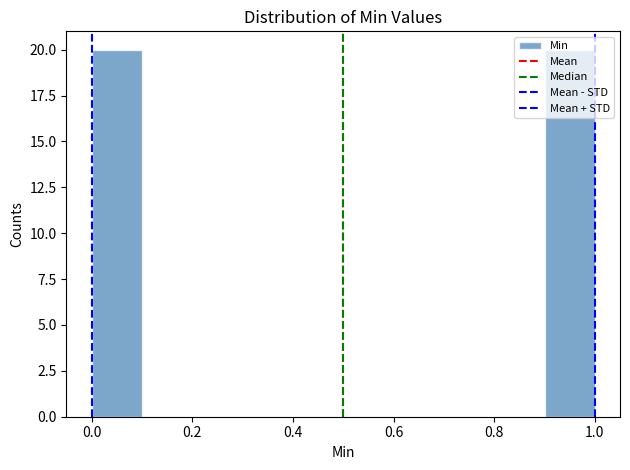

What is the height of the bar covering 0.9 to 1.0 on the x-axis? The values are not printed on the chart, so give them approximately, as read against the axis.

20